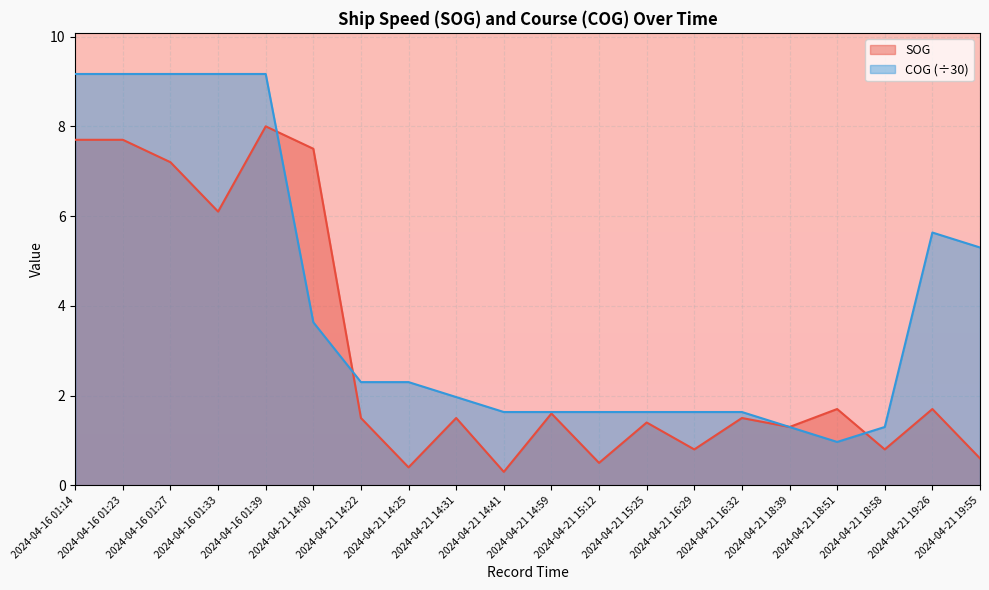

True or false: COG has a value of 3.3 at 2024-04-21 14:25.

False